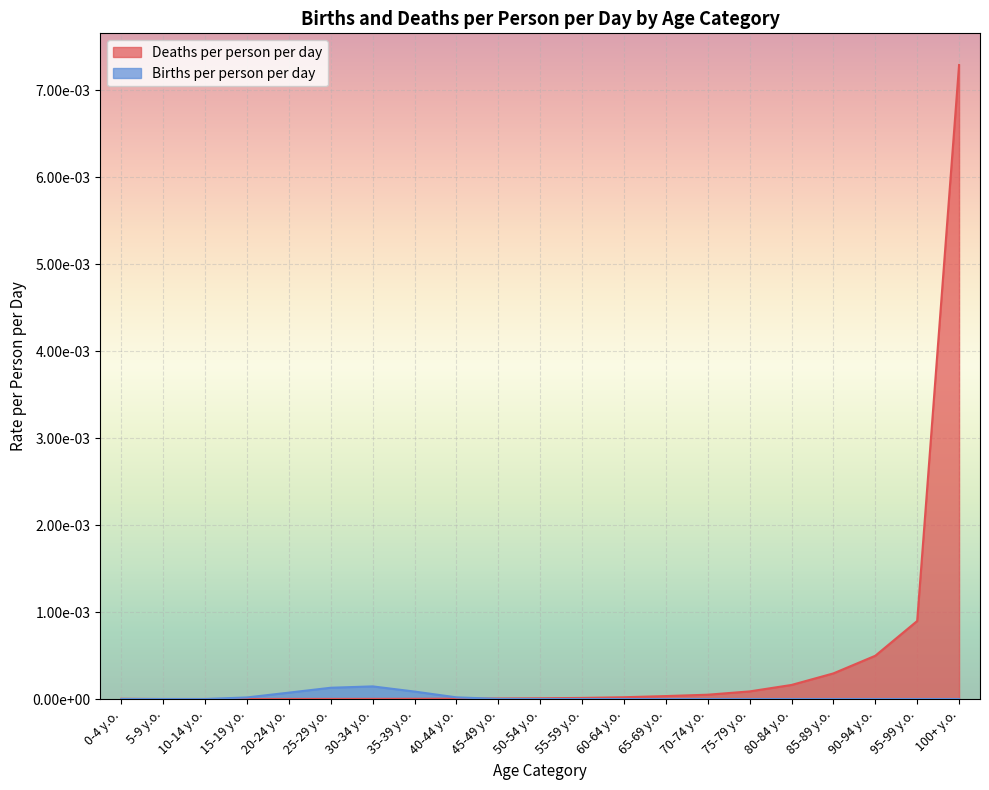

Which series has the largest range (max minus min)?

Deaths per person per day